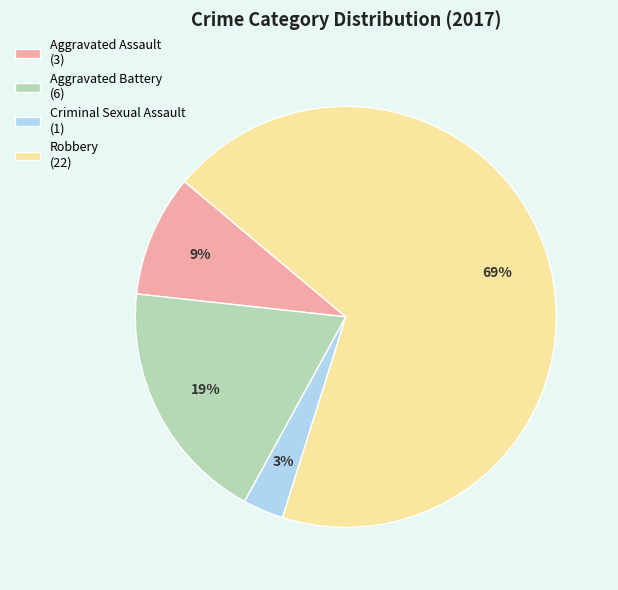

Between Aggravated Assault and Criminal Sexual Assault, which is larger?

Aggravated Assault